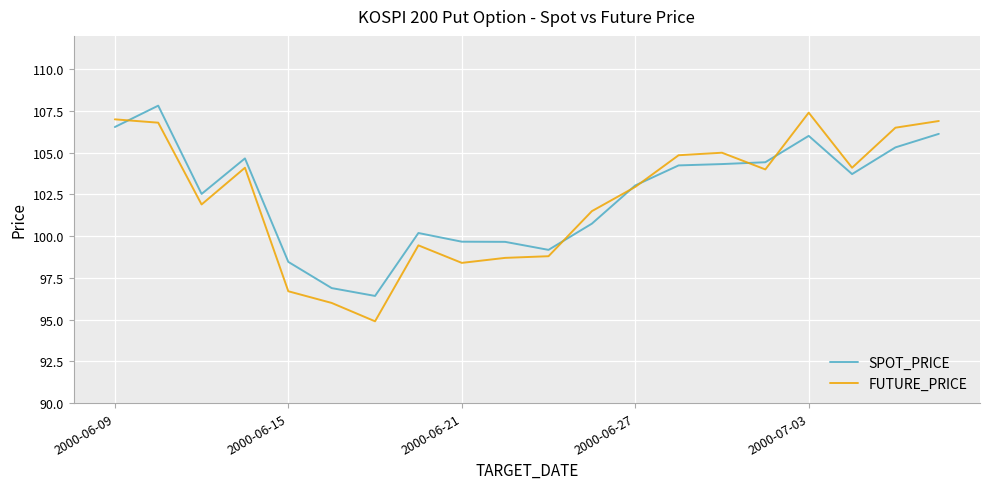

List the series in order of their peak value, lowest first.

FUTURE_PRICE, SPOT_PRICE